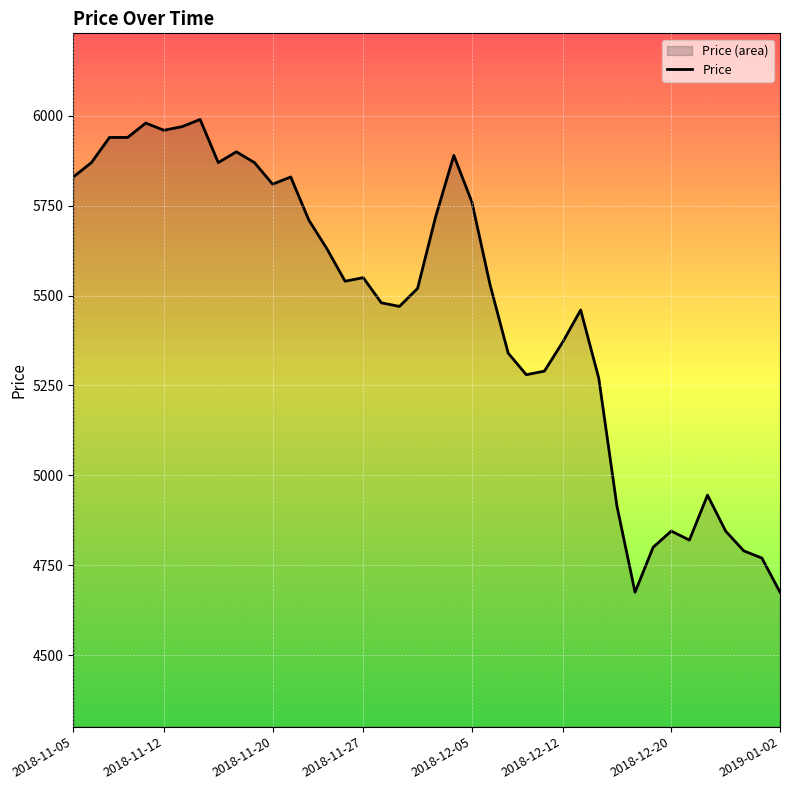

Approximately how many times larger is the value at 31 compared to 24?

0.9